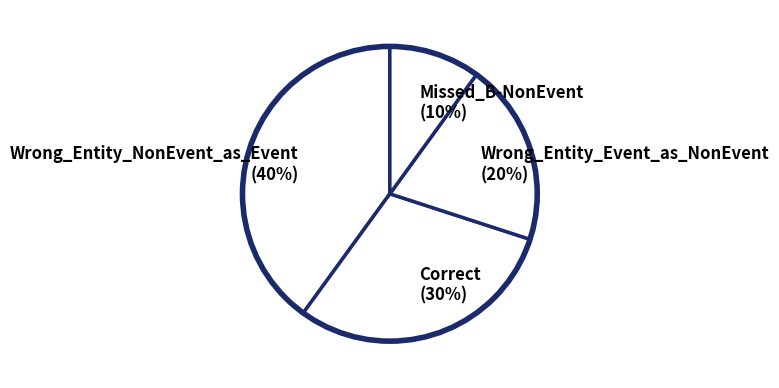

The Missed_B-NonEvent slice represents 1% of the pie. True or false?

False